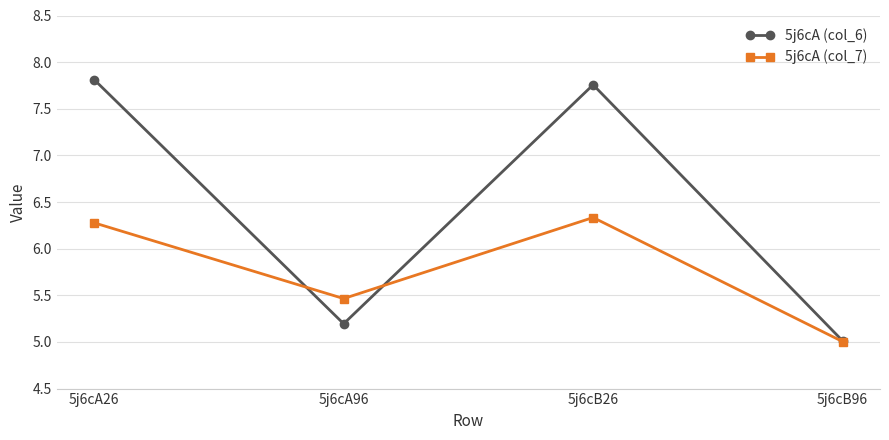

True or false: 5j6cA (col_7) and 5j6cA (col_6) cross at least once.

True